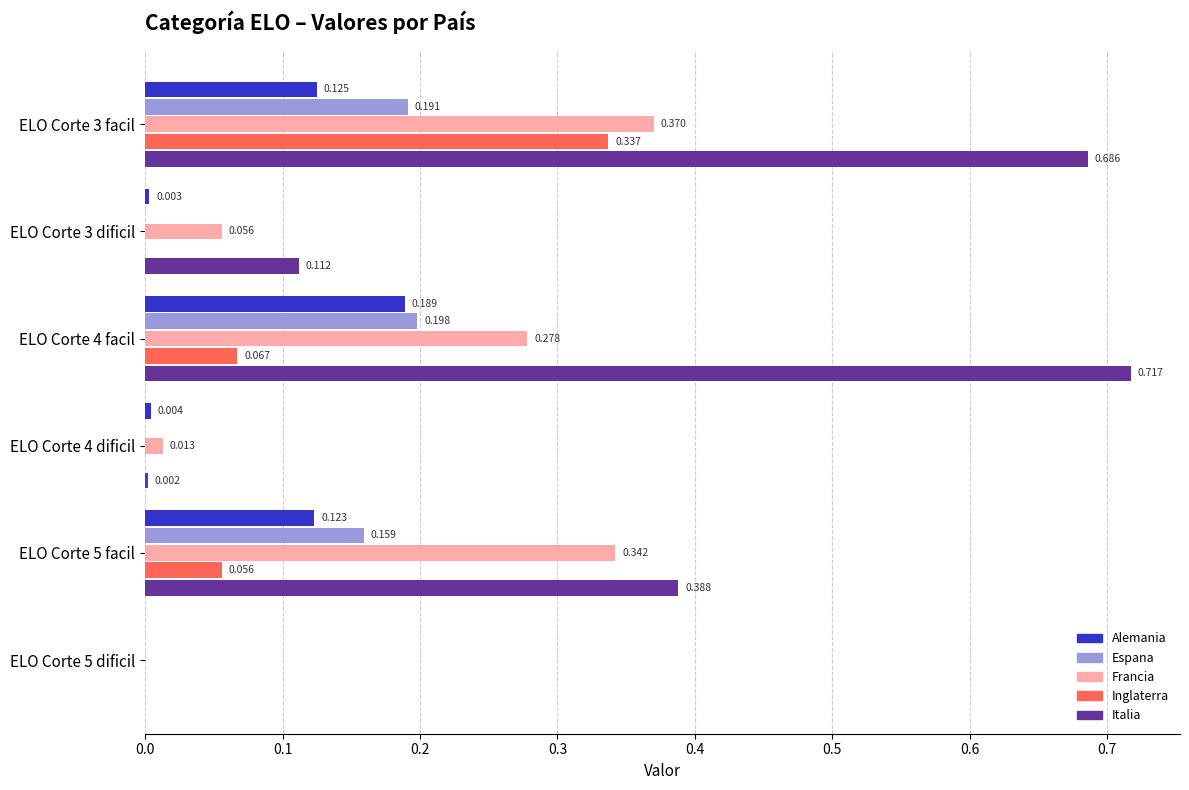

Is the value of Francia at ELO Corte 4 dificil greater than the value of Italia at ELO Corte 5 dificil?

Yes